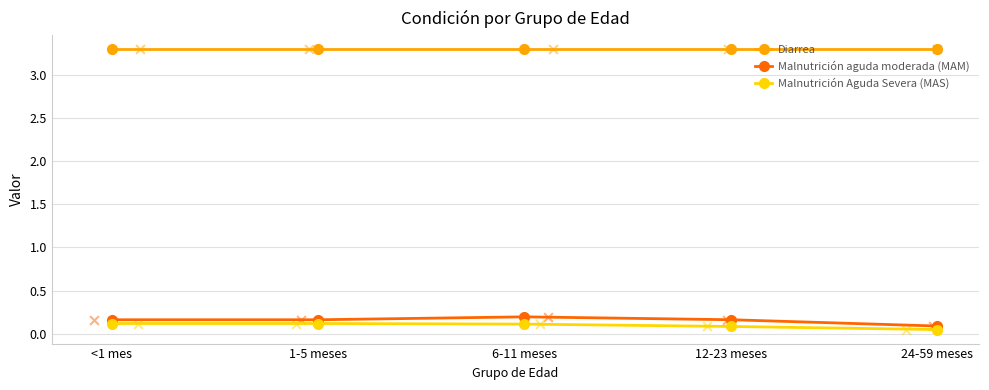

Which series contains the lowest Y value?

Malnutrición Aguda Severa (MAS)